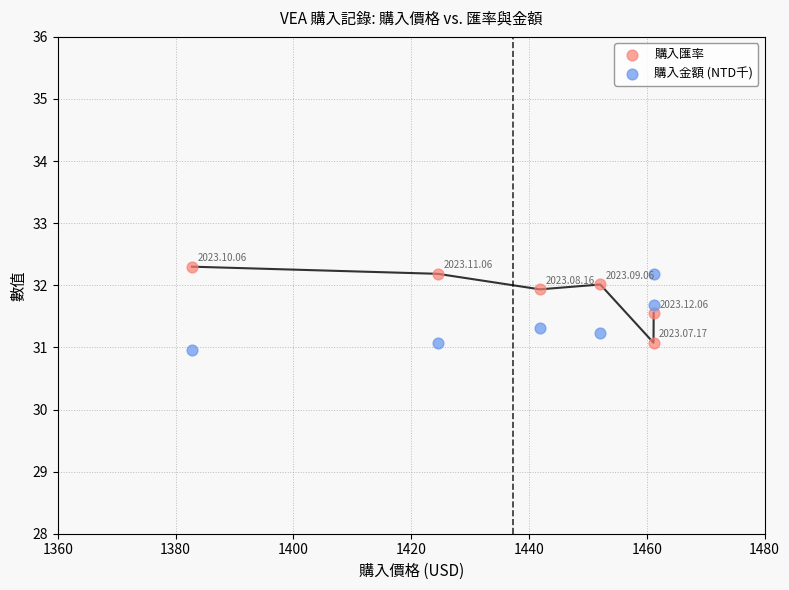

Which series reaches the maximum Y coordinate?

購入匯率